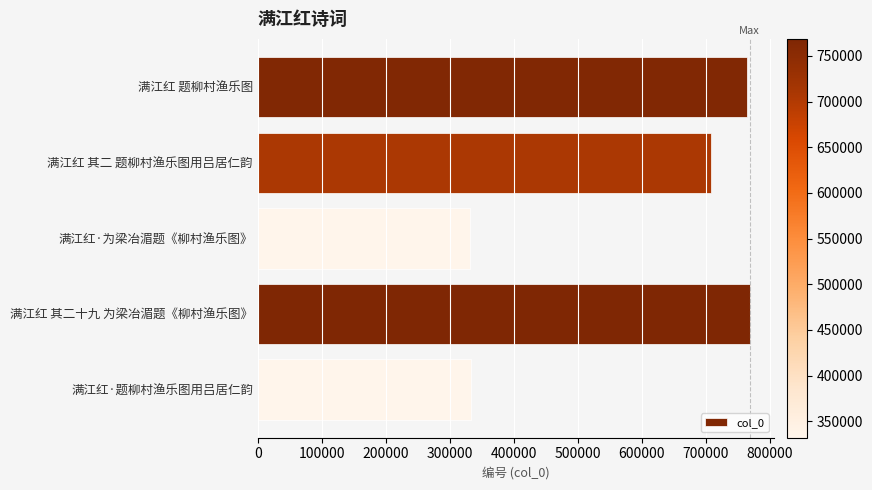

True or false: the data shows 332453 at 满江红·题柳村渔乐图用吕居仁韵.

True